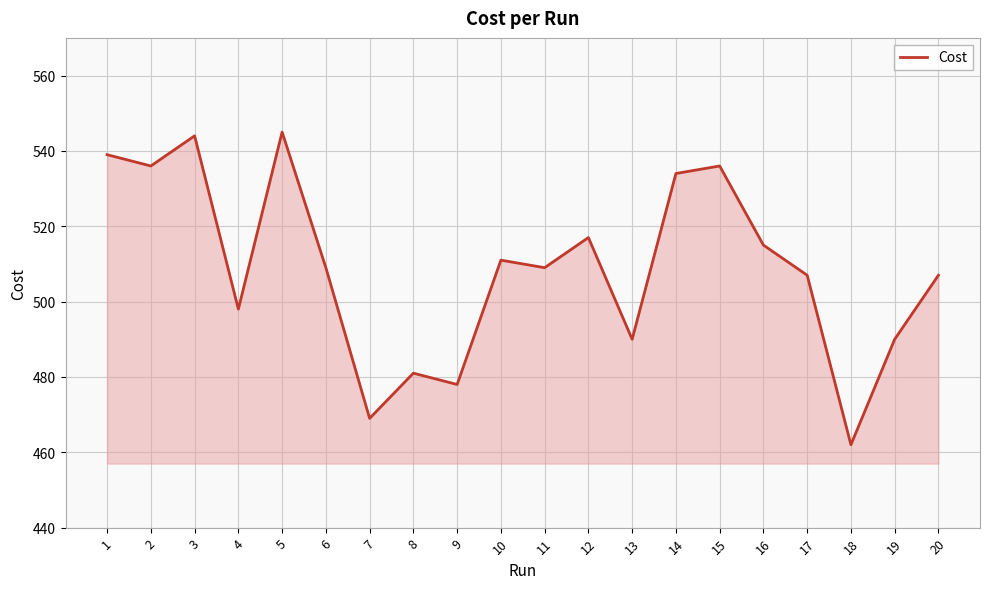

What is the difference between the values at 10 and 7?

42